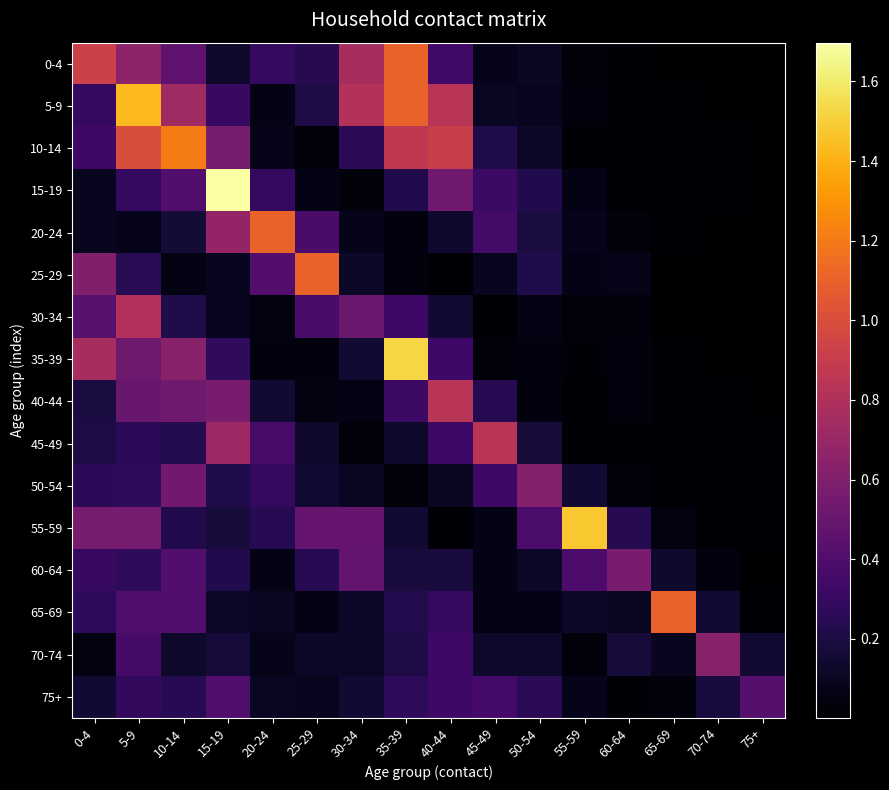

Which series has the widest spread of values?

15-19